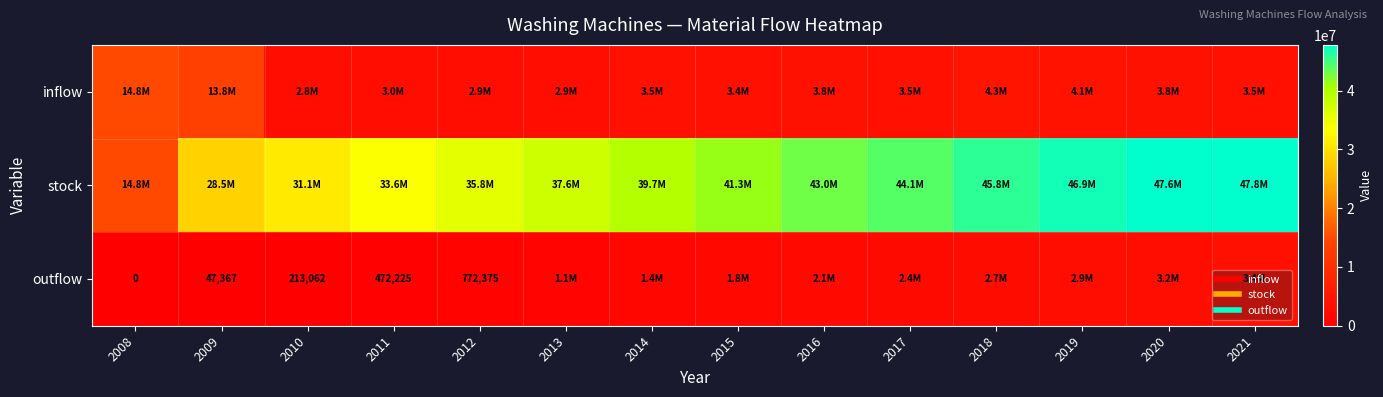

Which series has the largest range (max minus min)?

stock